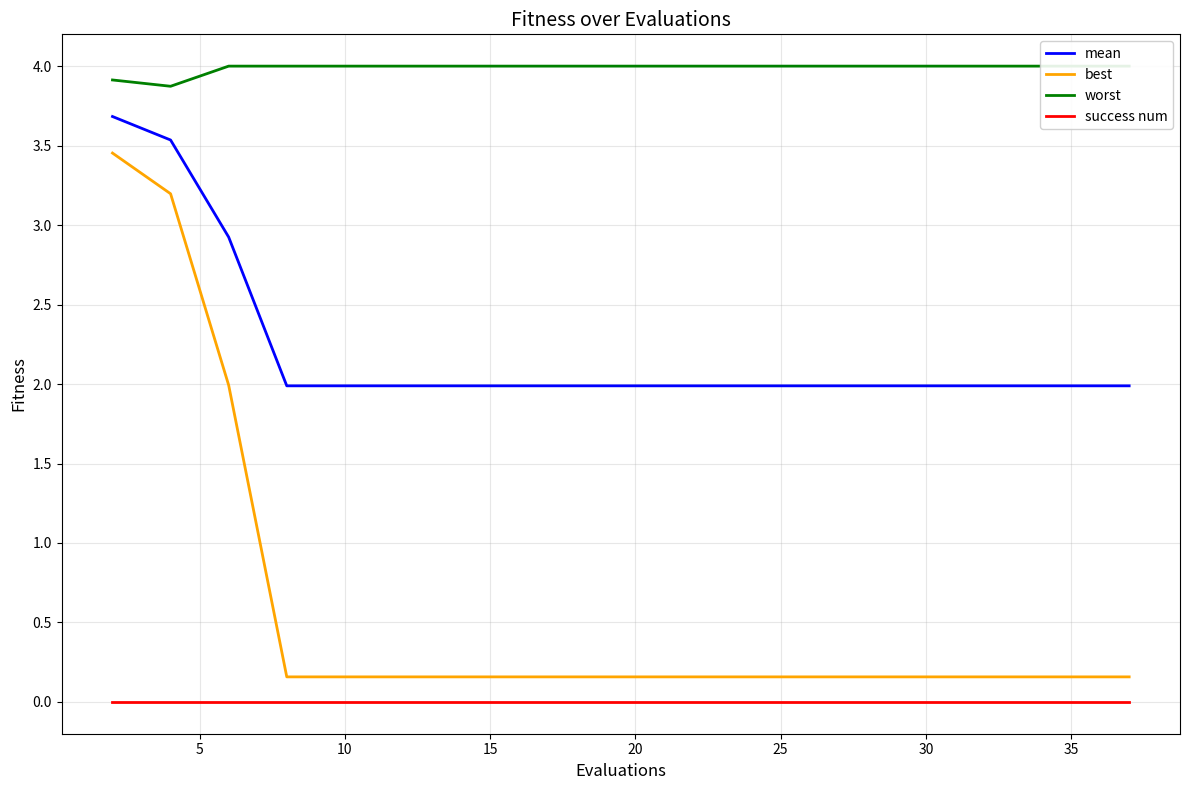

List the series in order of their peak value, highest first.

worst, mean, best, success num